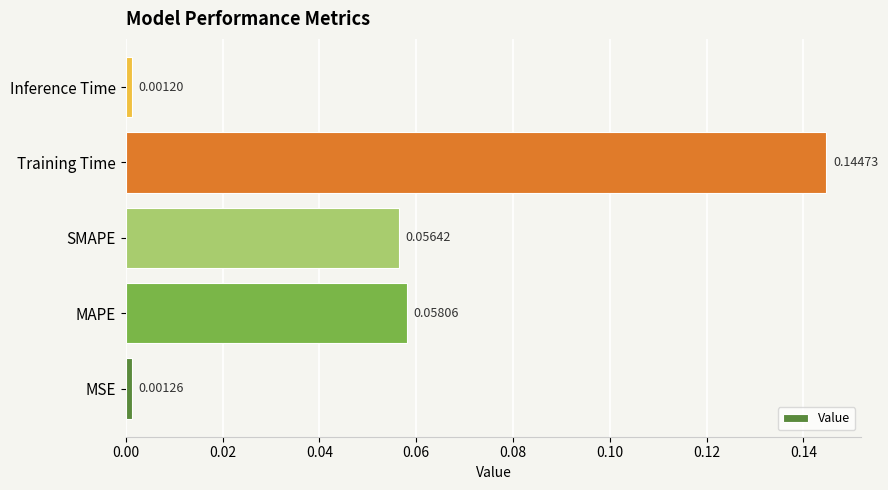

What is the change in value from MAPE to Training Time?

+0.1